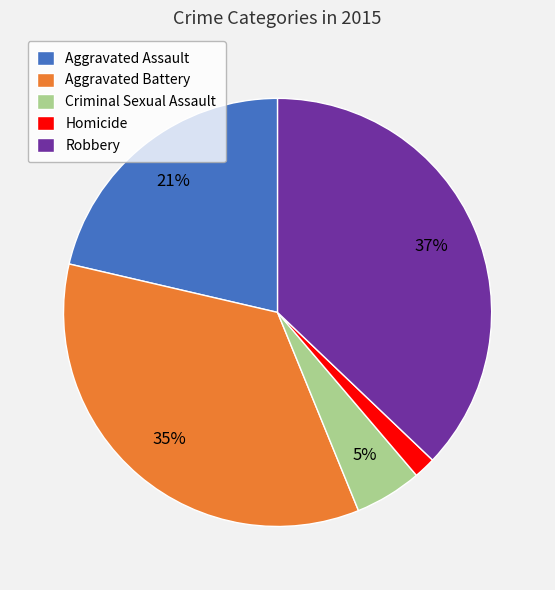

Count the number of slices in the pie.

5